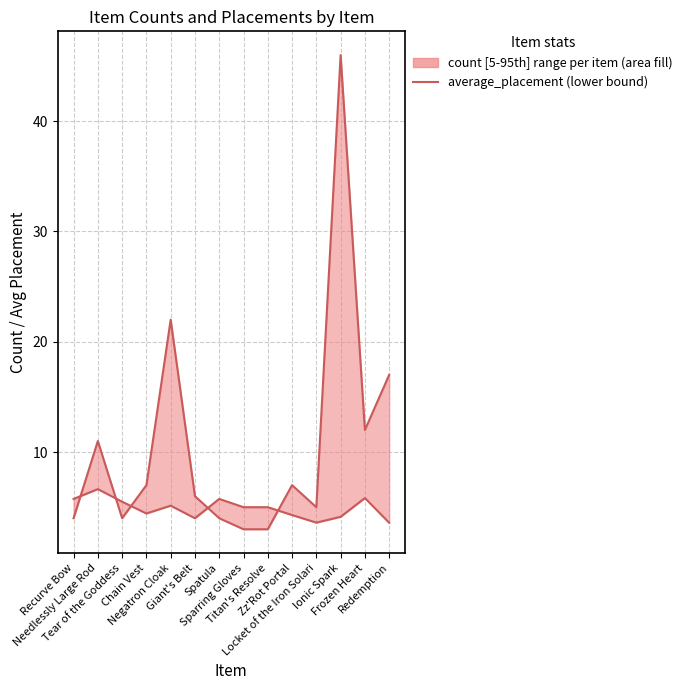

How many interior local valleys (lower than both neighbors) does the data have?

3